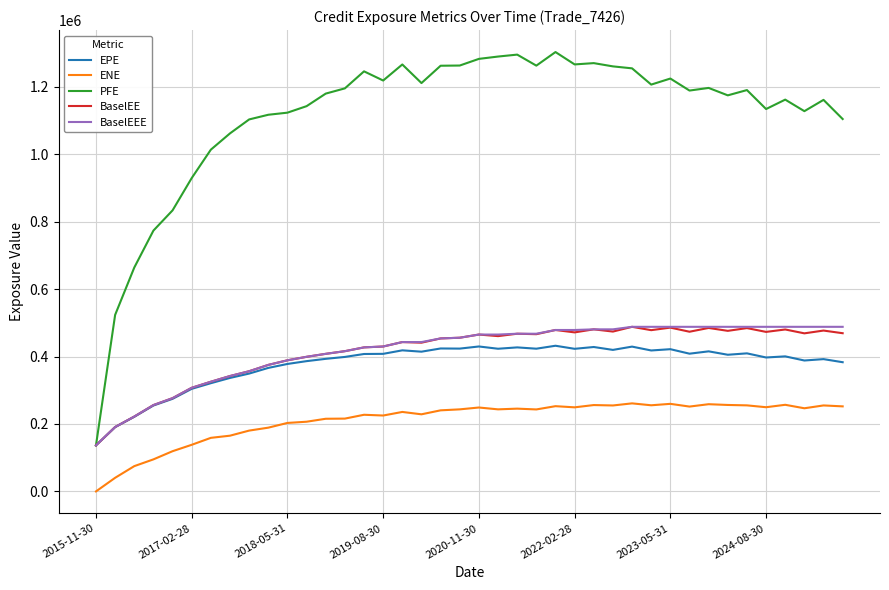

True or false: PFE and ENE intersect in this chart.

False